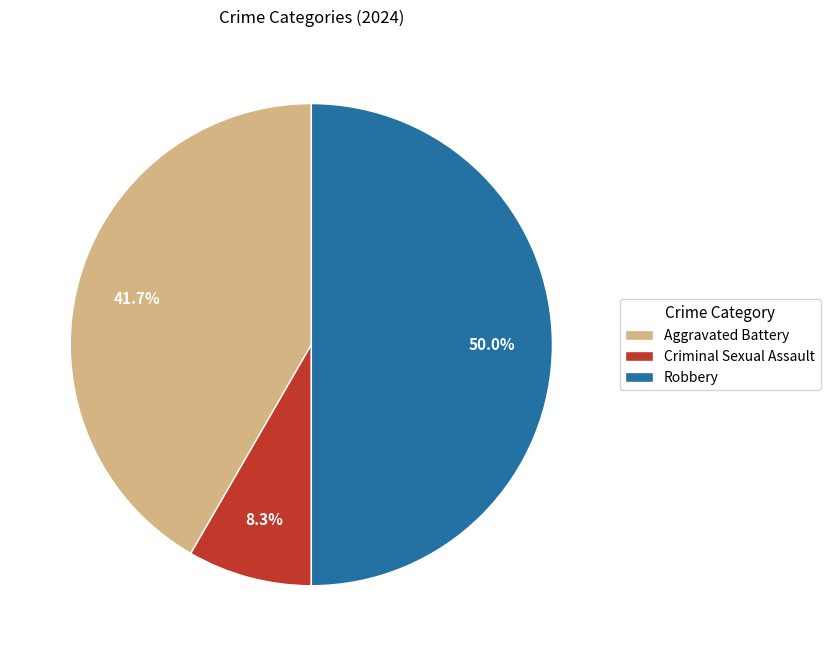

To the nearest percent, what portion does Robbery represent?

50%